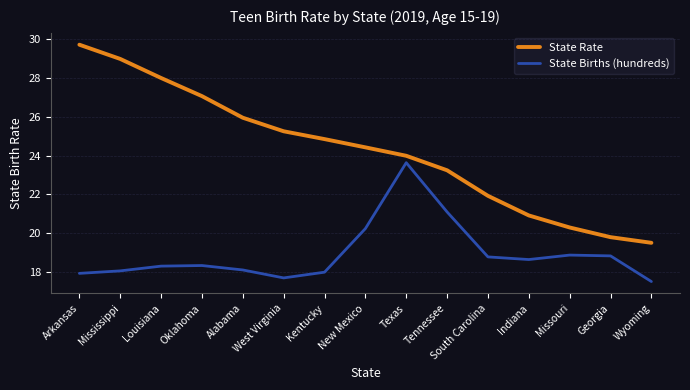

What position from the right is Missouri?

3